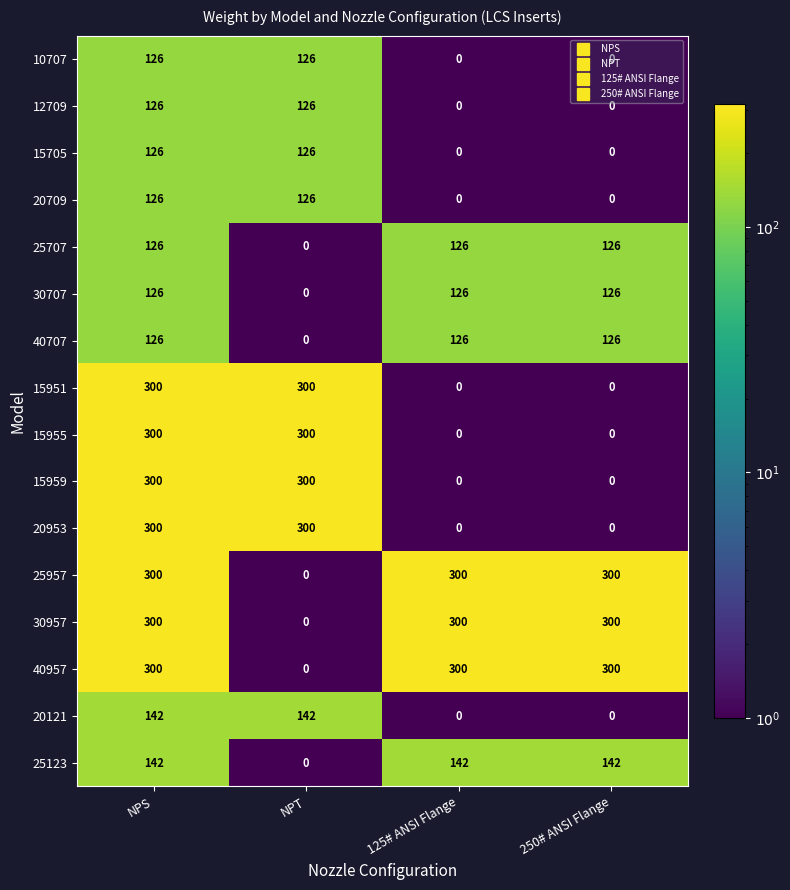

What is the spread (max minus min) of values at NPS?

174